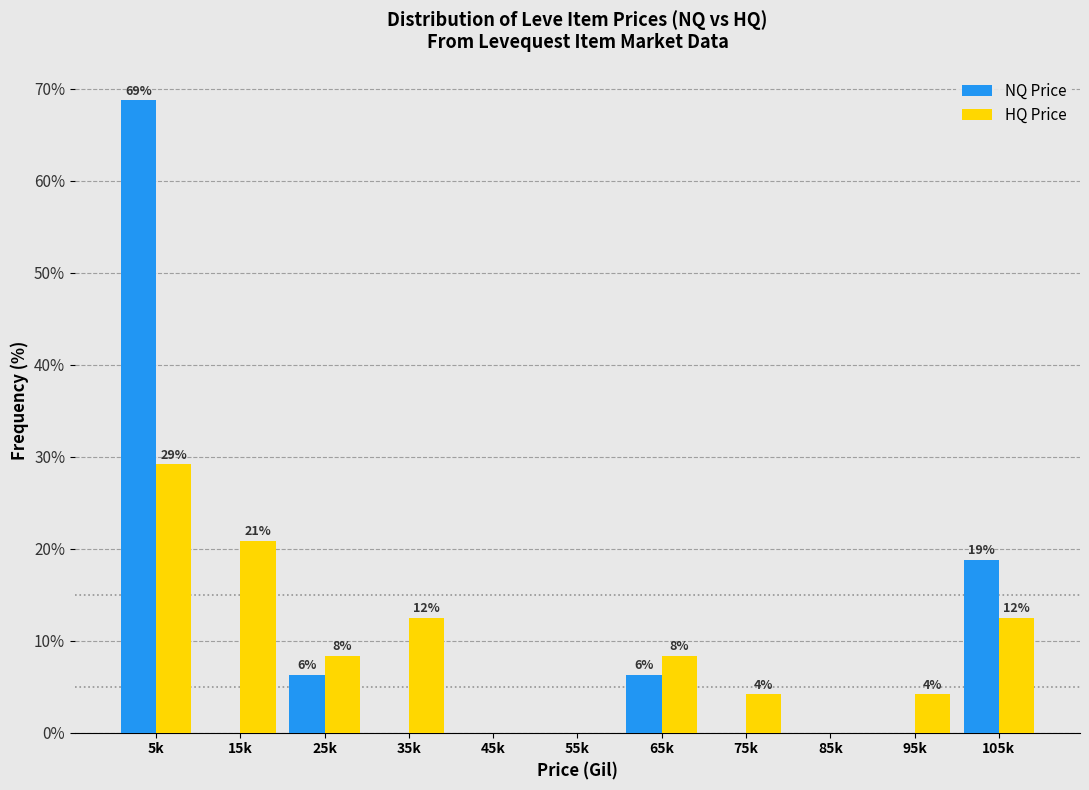

What are all the series names shown in the legend?

NQ Price, HQ Price